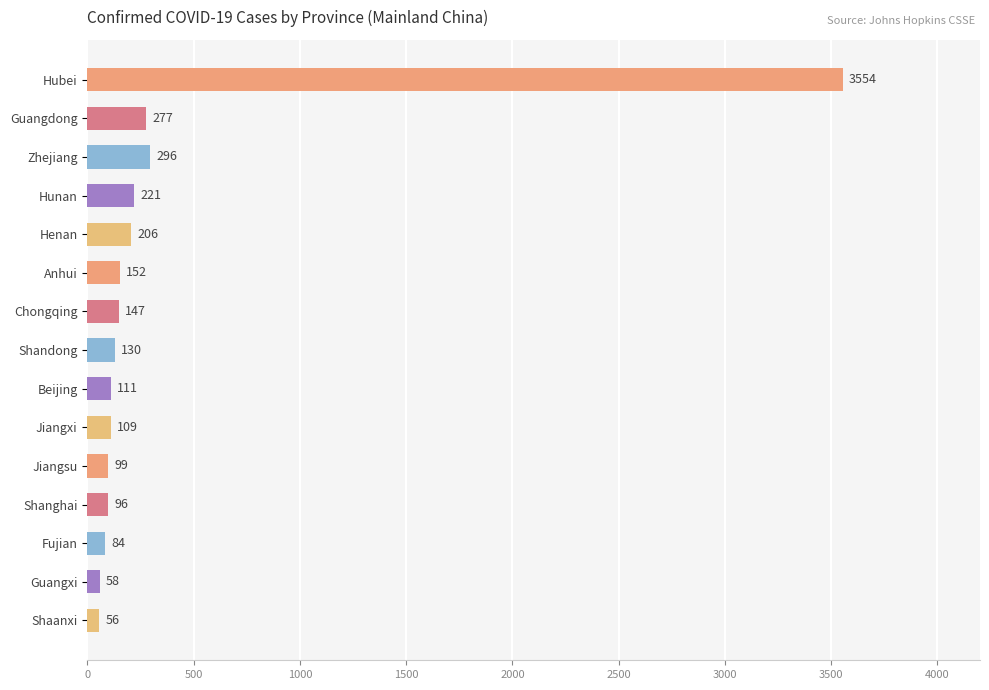

Rank the categories by value from lowest to highest.

Shaanxi, Guangxi, Fujian, Shanghai, Jiangsu, Jiangxi, Beijing, Shandong, Chongqing, Anhui, Henan, Hunan, Guangdong, Zhejiang, Hubei